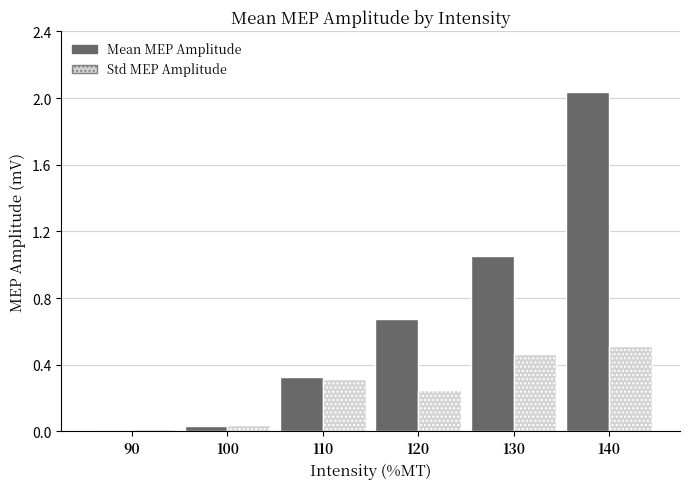

Which series has the largest total across all categories?

Mean MEP Amplitude